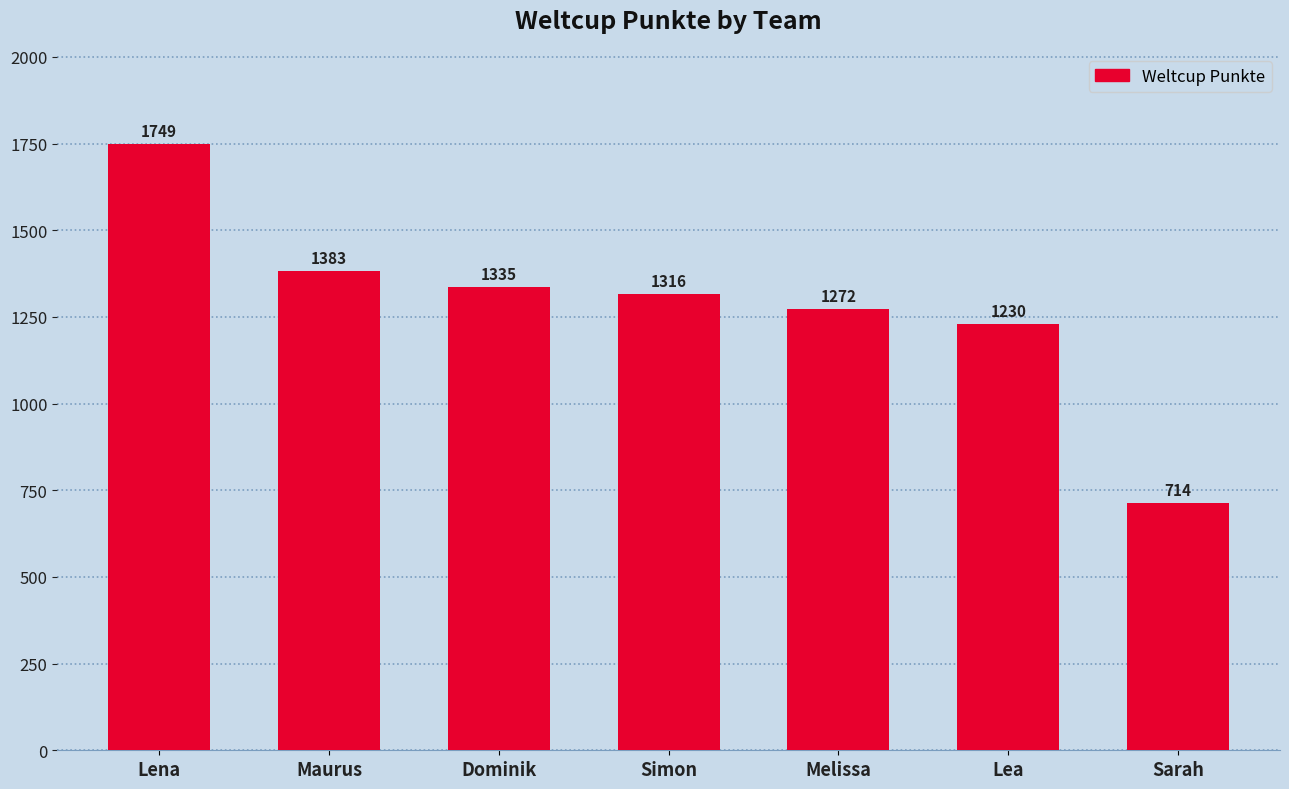

Reading left to right, extract all data points from this chart.

1749	1383	1335	1316	1272	1230	714